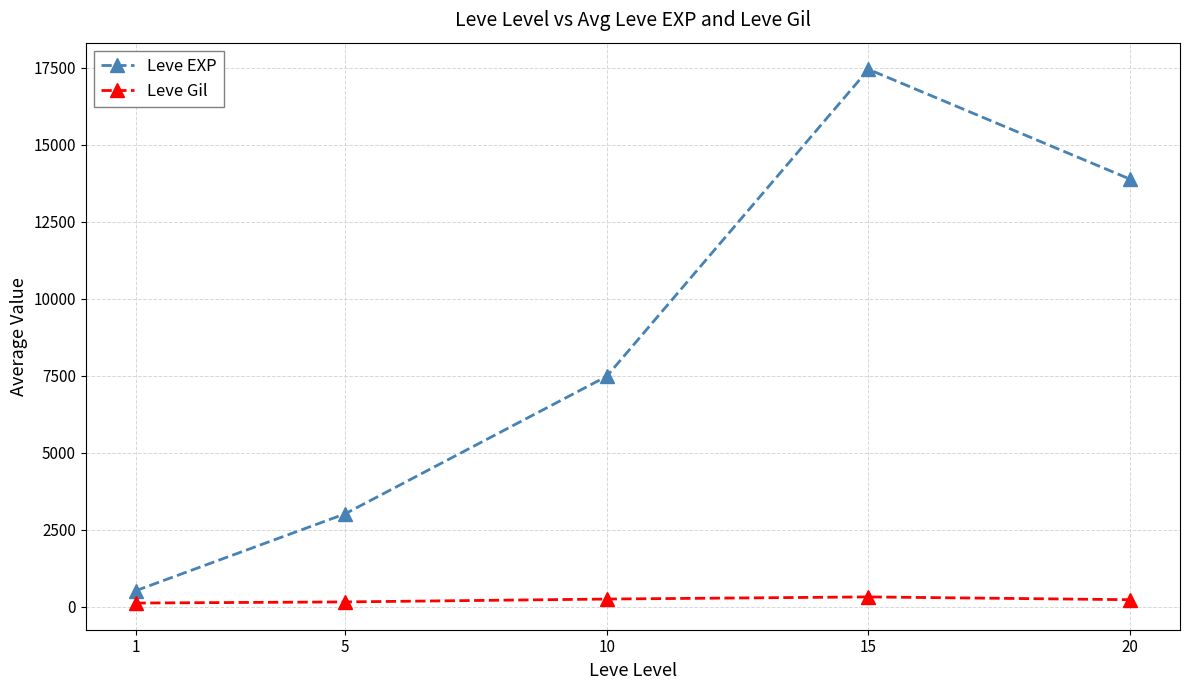

Which series has the widest spread of values?

Leve EXP